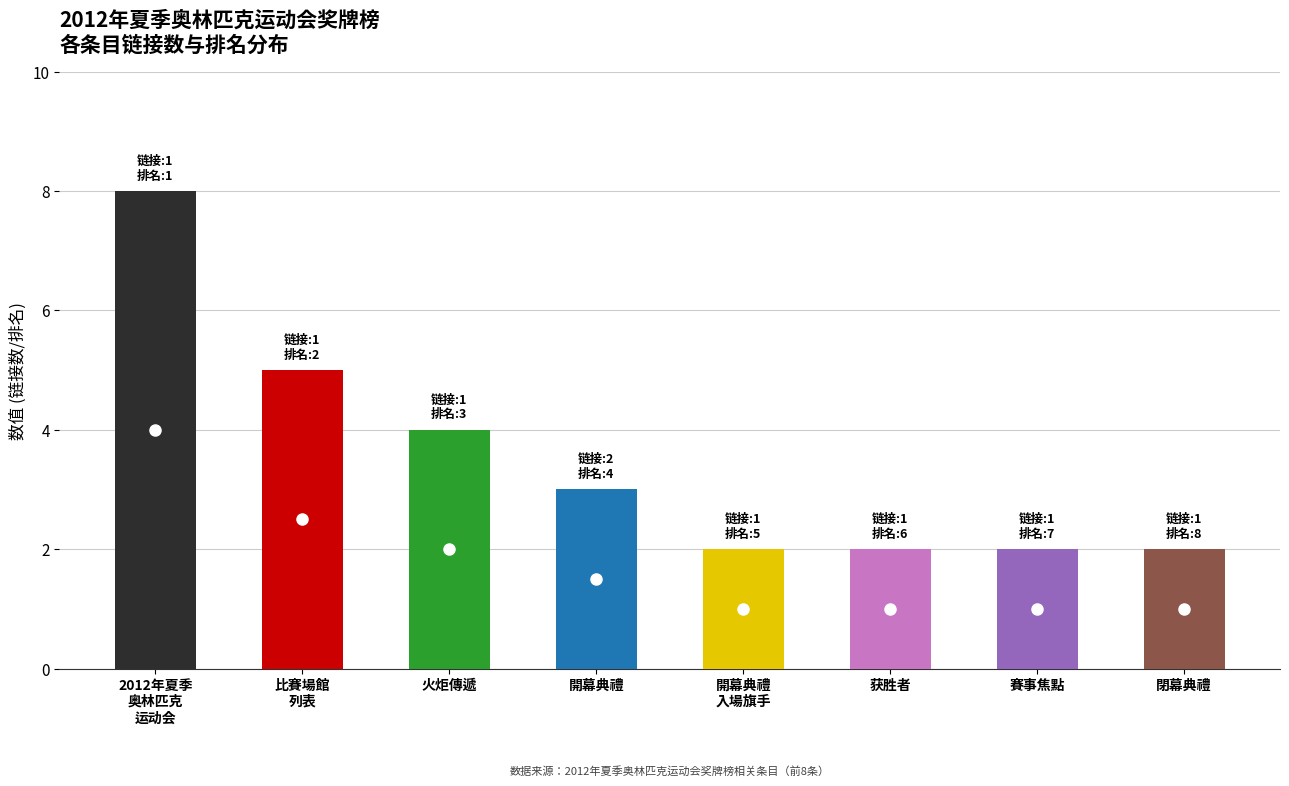

Reading left to right, transcribe all the data shown in this chart.

link_count: 1	1	1	2	1	1	1	1
rank: 1	2	3	4	5	6	7	8
depth: 3	3	3	3	3	3	3	3